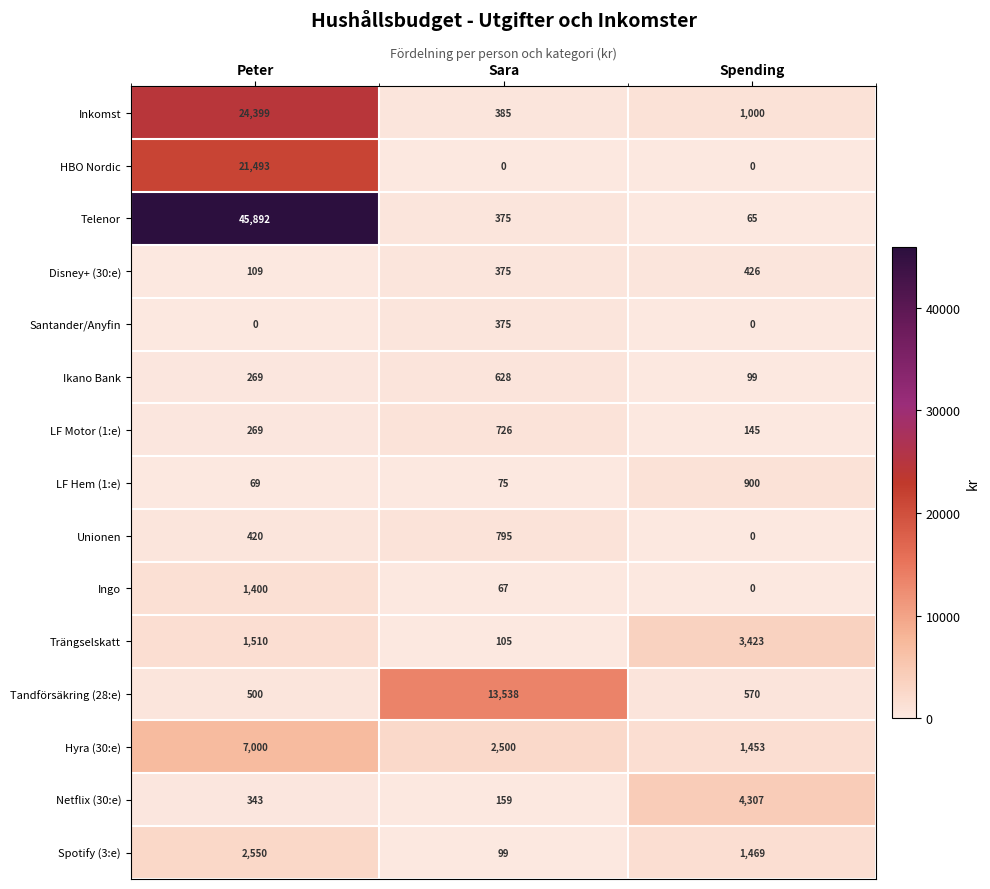

What is the difference between the maximum and second lowest values in the Ingo series?

1333